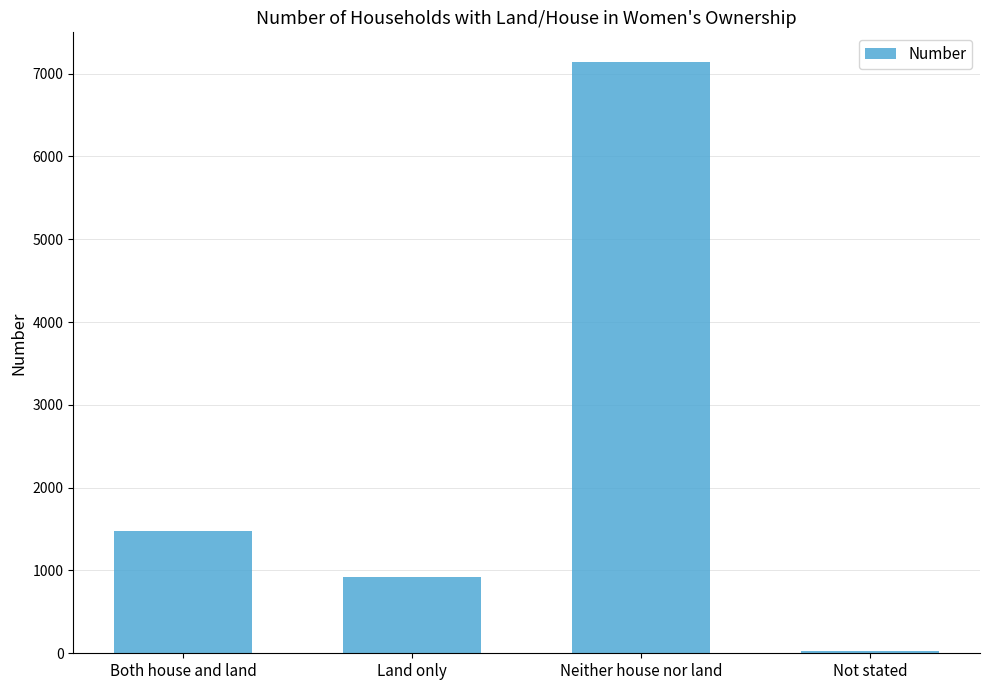

How many data points are less than 1480?

2